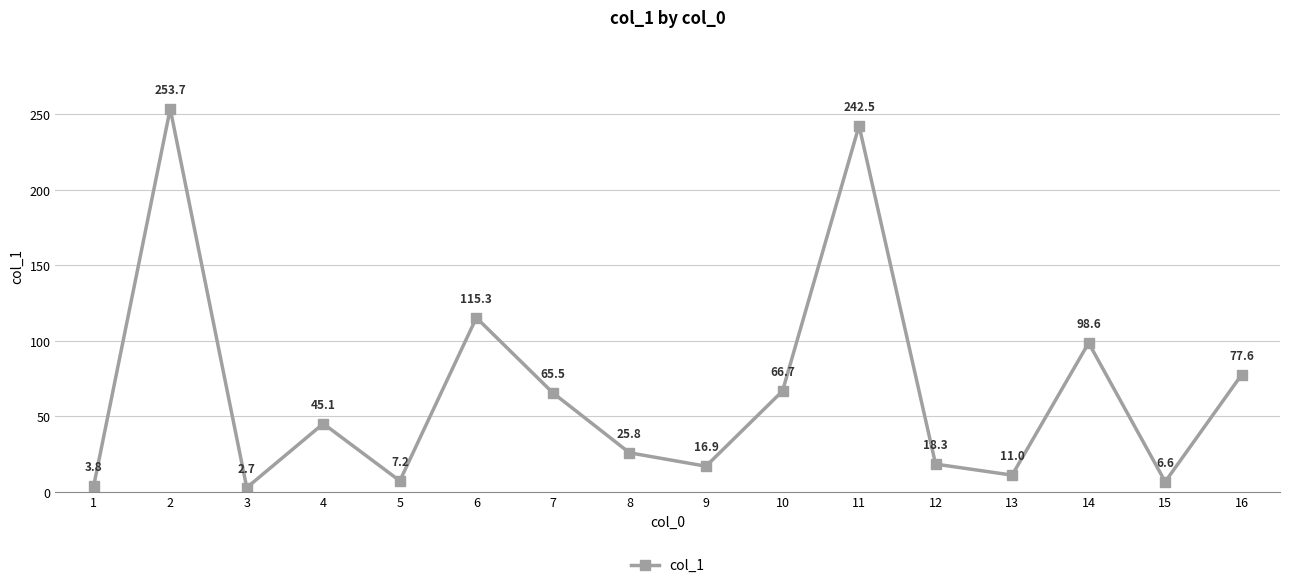

What is the maximum value shown in the chart?

253.7